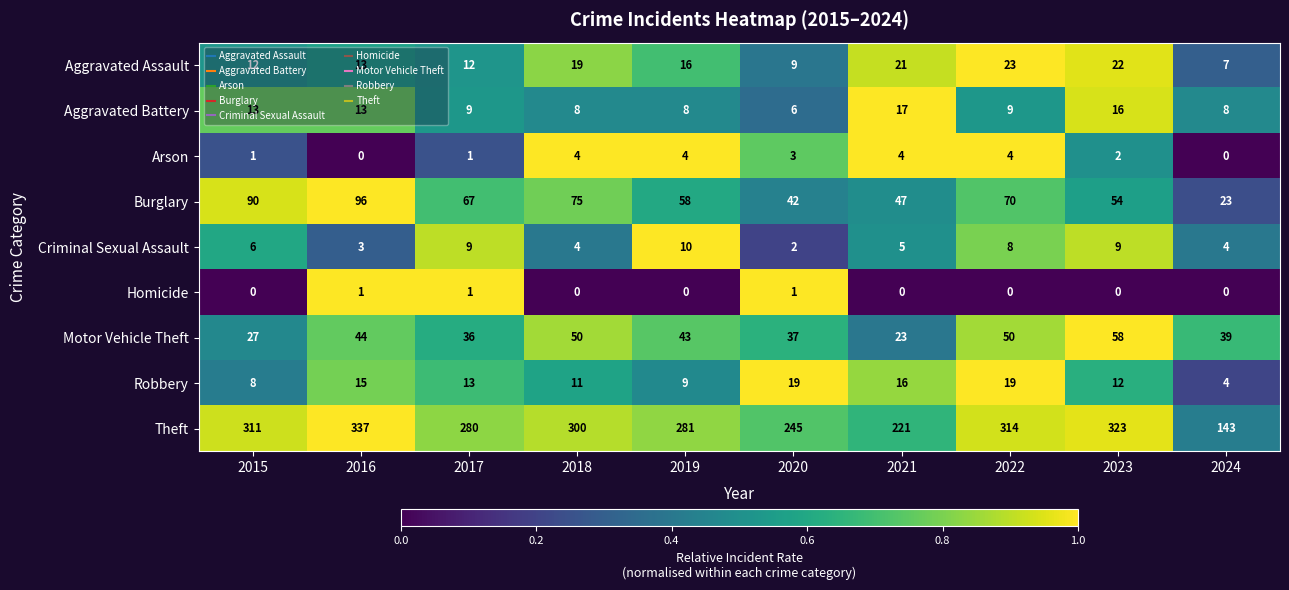

True or false: Arson has a value of 1 at 2015.

True